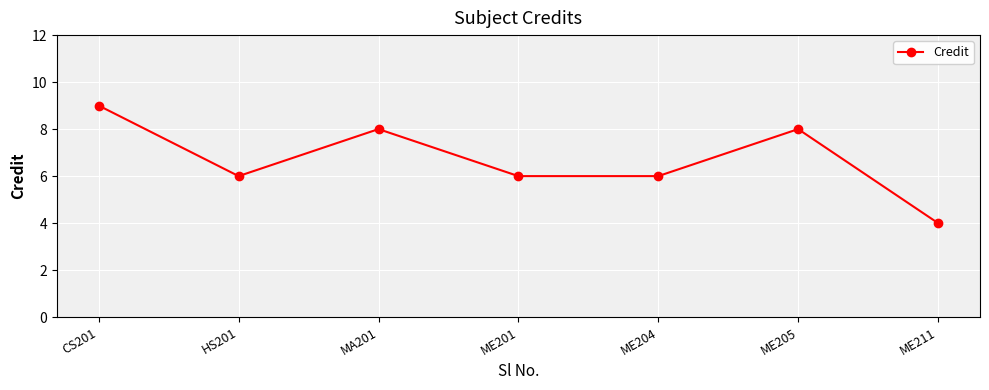

Which has a higher value, HS201 or CS201?

CS201